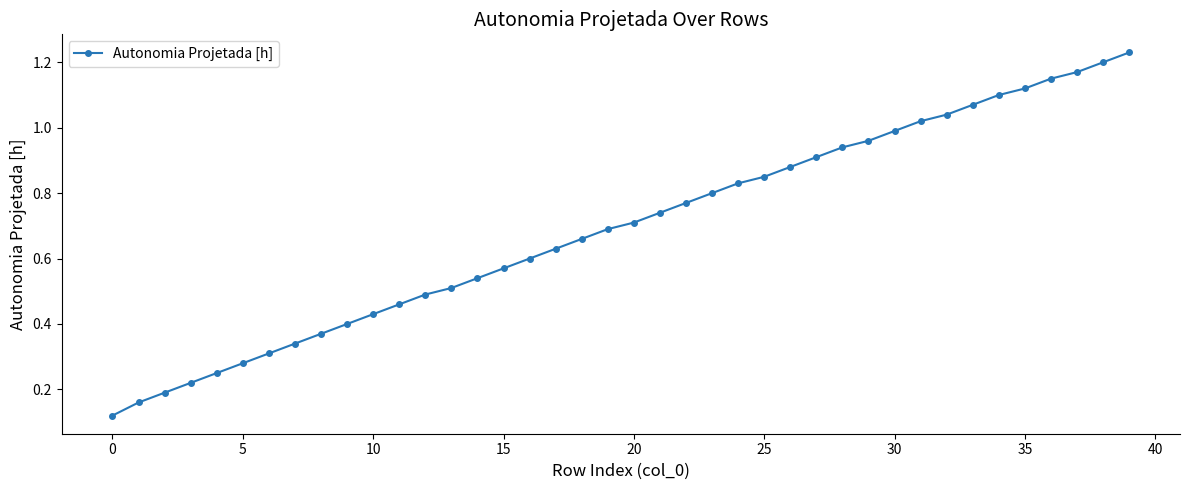

Which category has the highest value across all series?

39